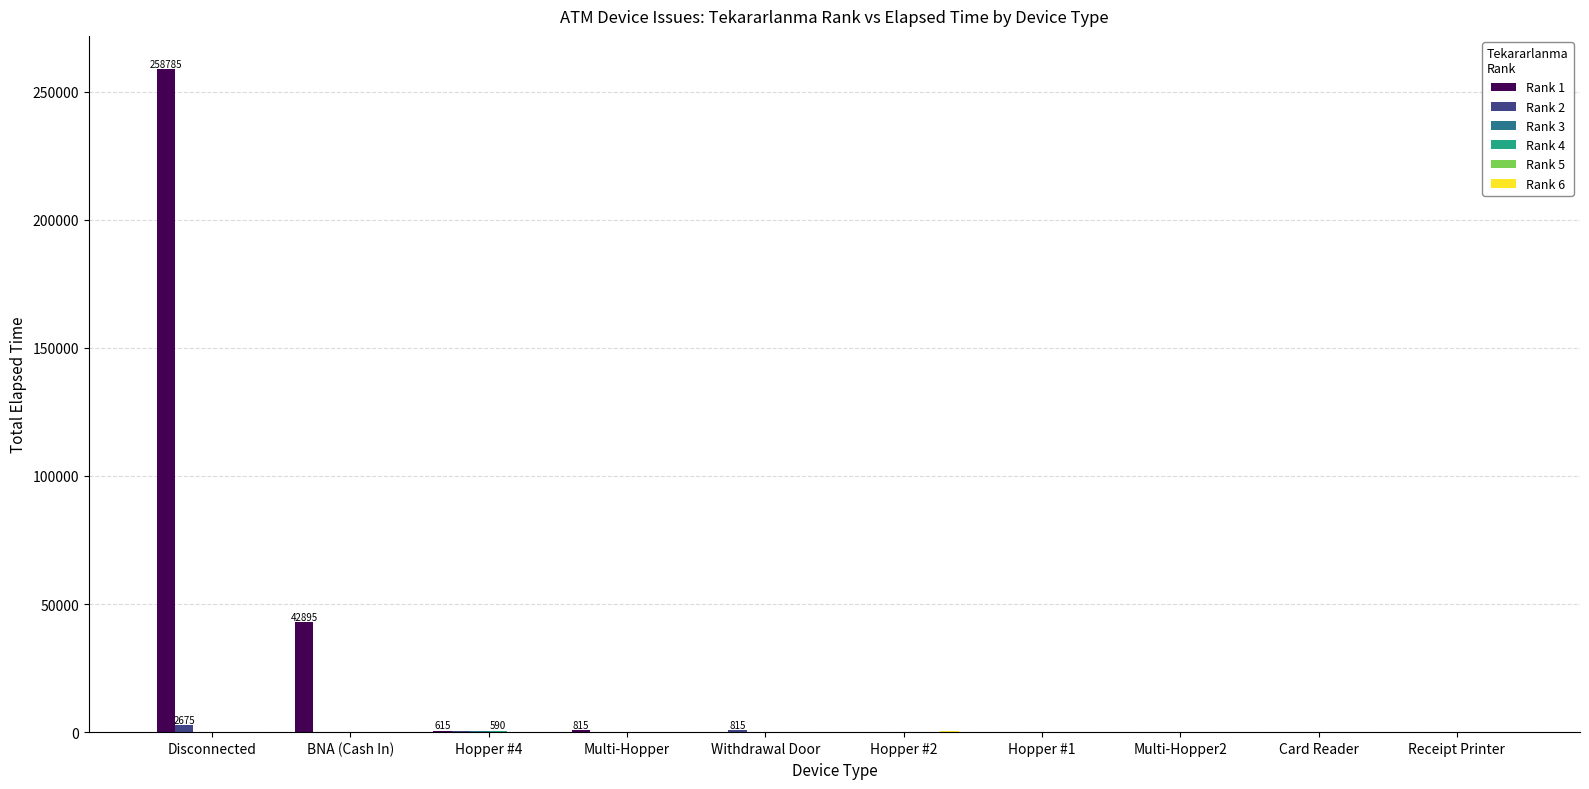

Which category has the highest value in the Rank 1 series?

Disconnected